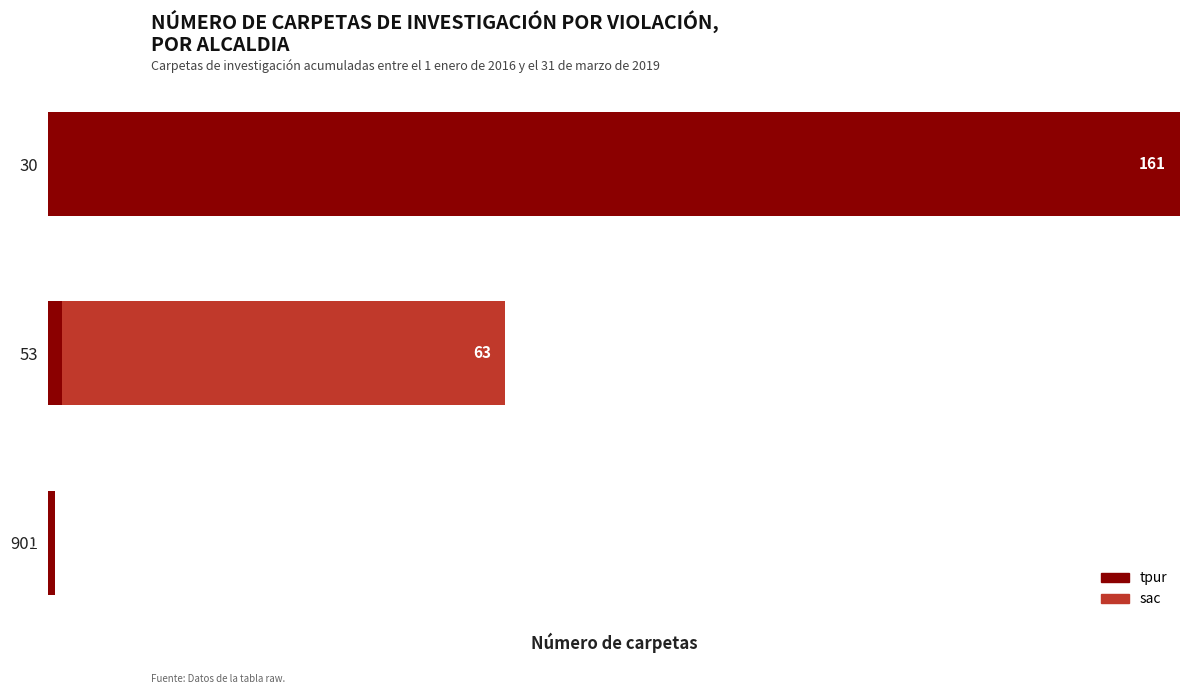

What are all the series names shown in the legend?

tpur, sac